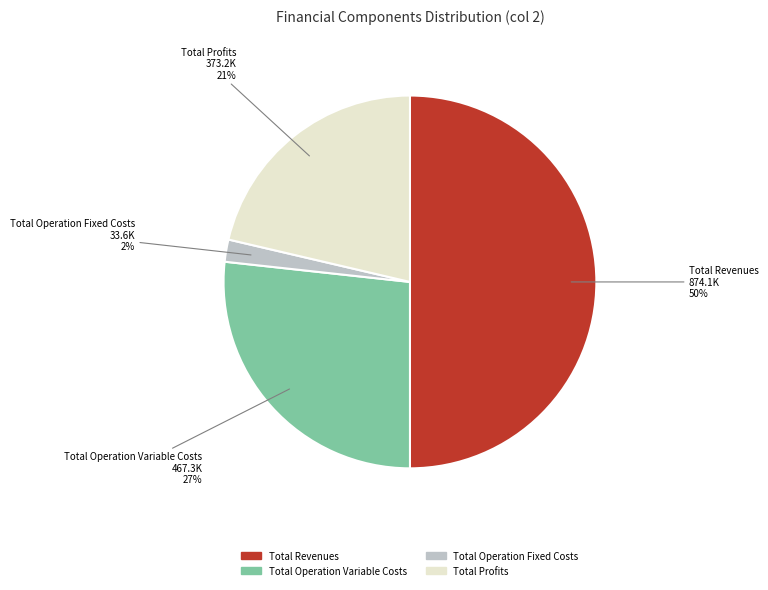

To the nearest percent, what is the difference between the largest and smallest slice percentages?

48%